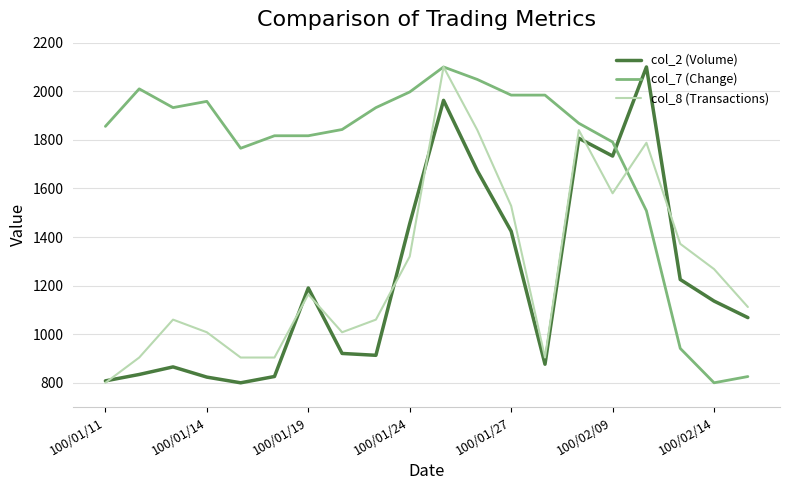

What is the smallest value displayed?

800.0